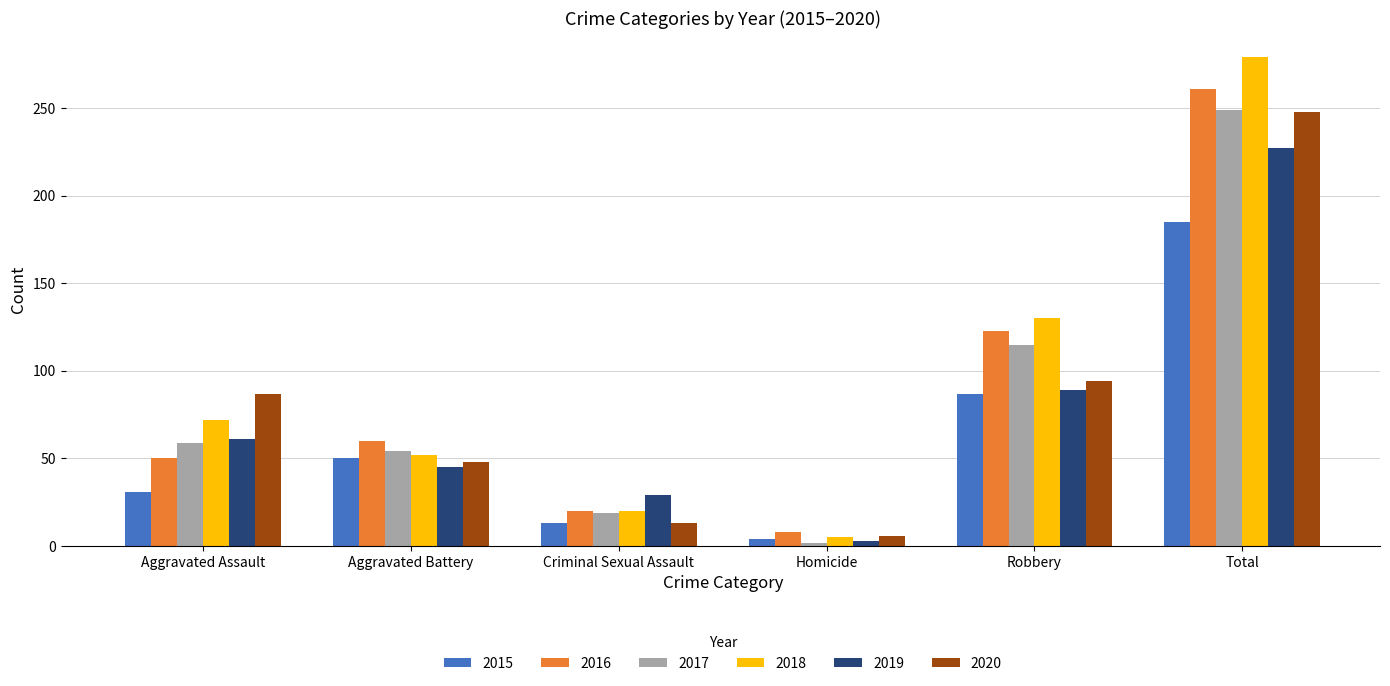

Reading left to right, list all the values displayed in this chart.

2015: 31	50	13	4	87	185
2016: 50	60	20	8	123	261
2017: 59	54	19	2	115	249
2018: 72	52	20	5	130	279
2019: 61	45	29	3	89	227
2020: 87	48	13	6	94	248